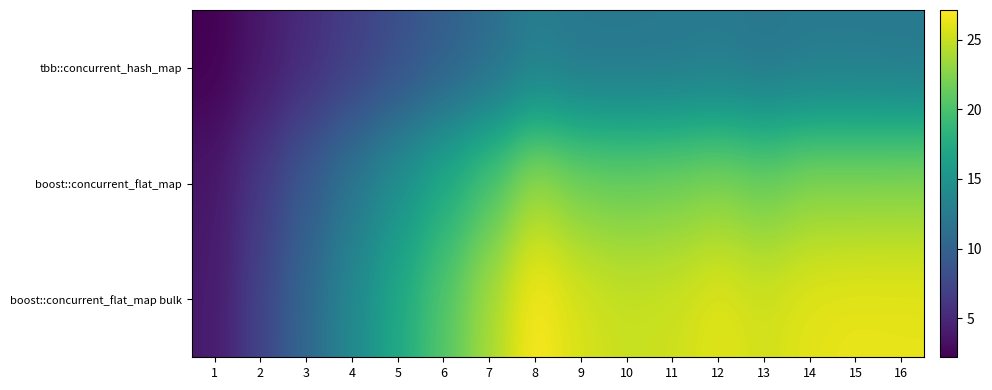

At which category is the sum across all series the highest?

8